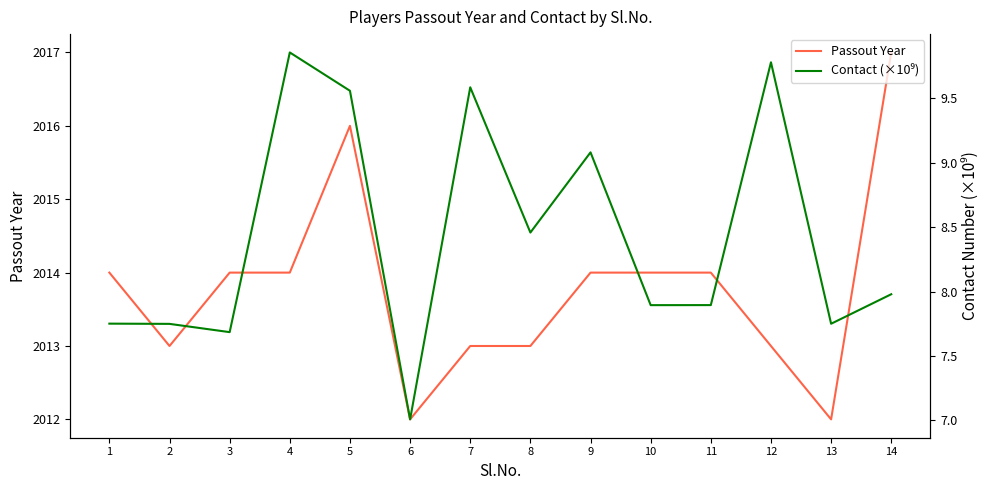

List the labels in order of Passout Year value, smallest first.

6, 13, 2, 7, 8, 12, 1, 3, 4, 9, 10, 11, 5, 14